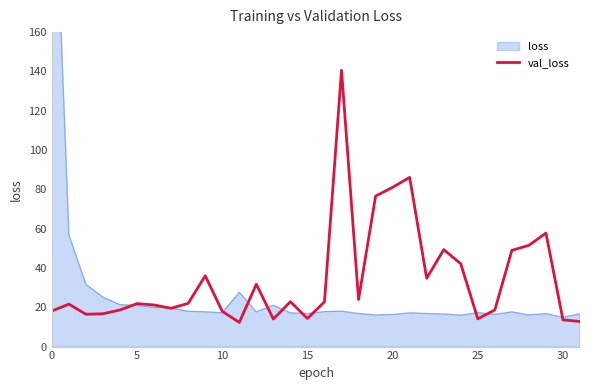

What is the maximum value for val_loss?

140.6